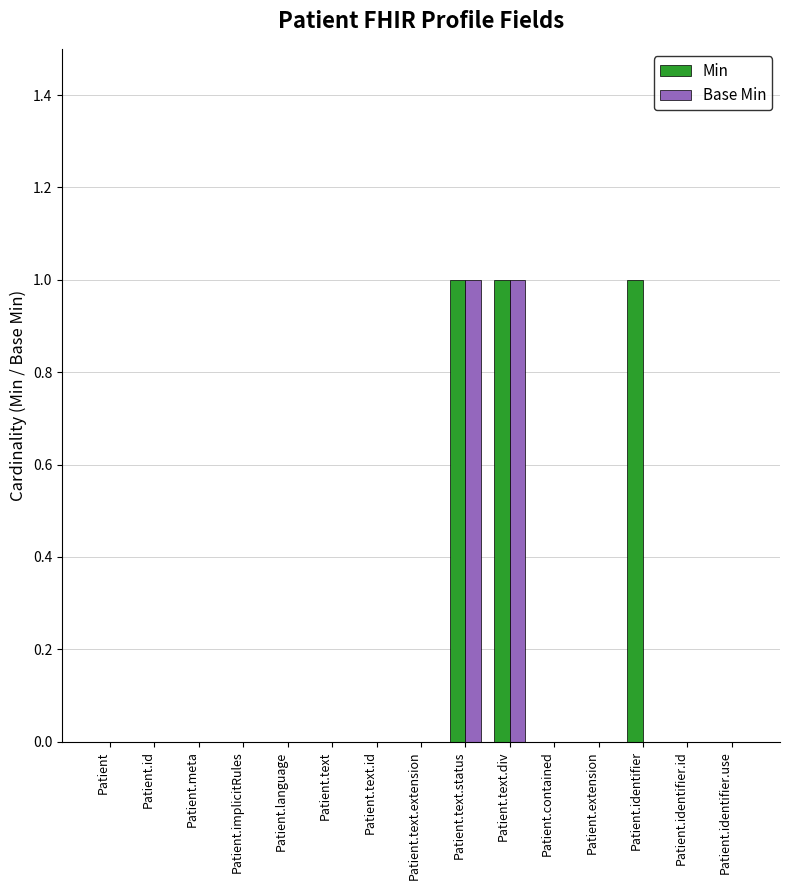

How many groups of bars are there?

15